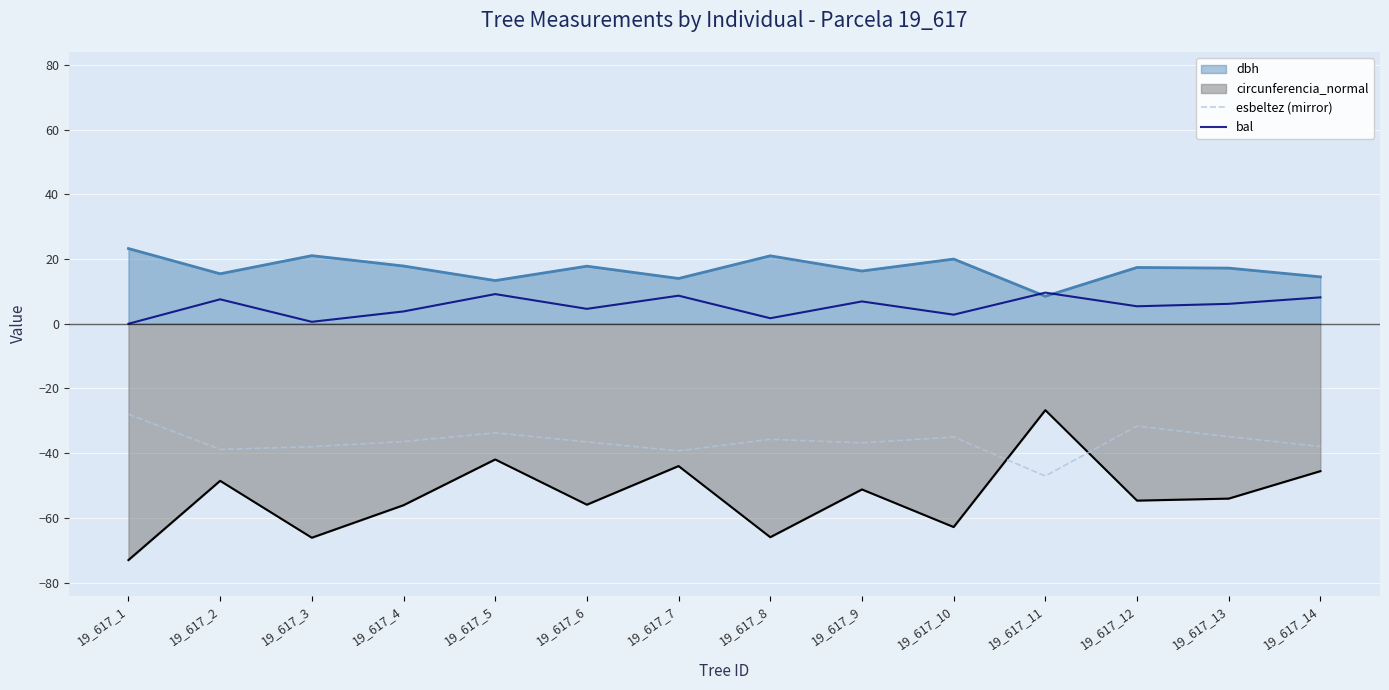

True or false: esbeltez (mirror) and bal cross at least once.

False